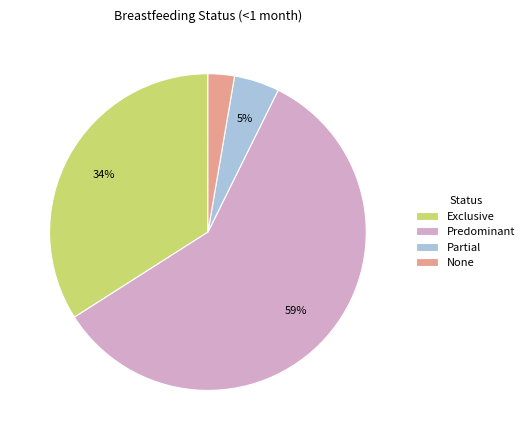

Is the sum of Predominant and Partial greater than half?

Yes